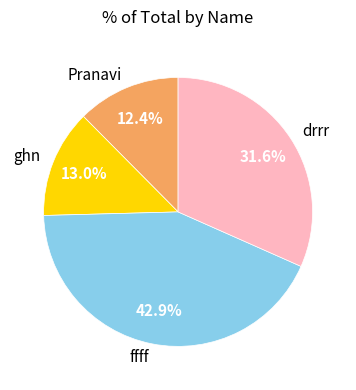

Is drrr the majority of the pie?

No